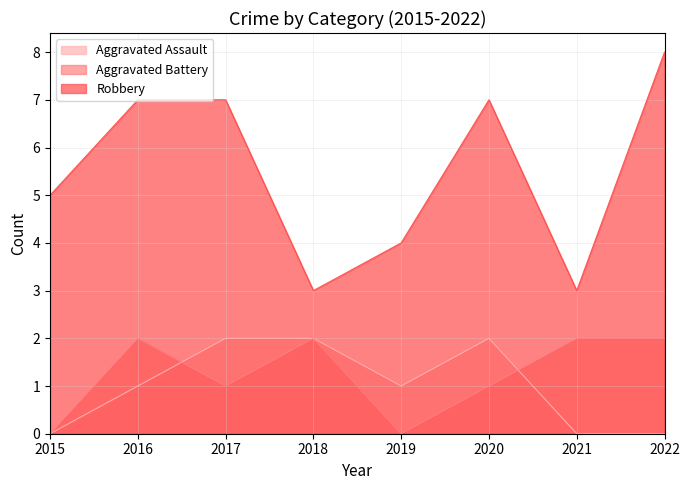

Between which two adjacent categories do Aggravated Assault and Aggravated Battery first intersect?

2016 and 2017